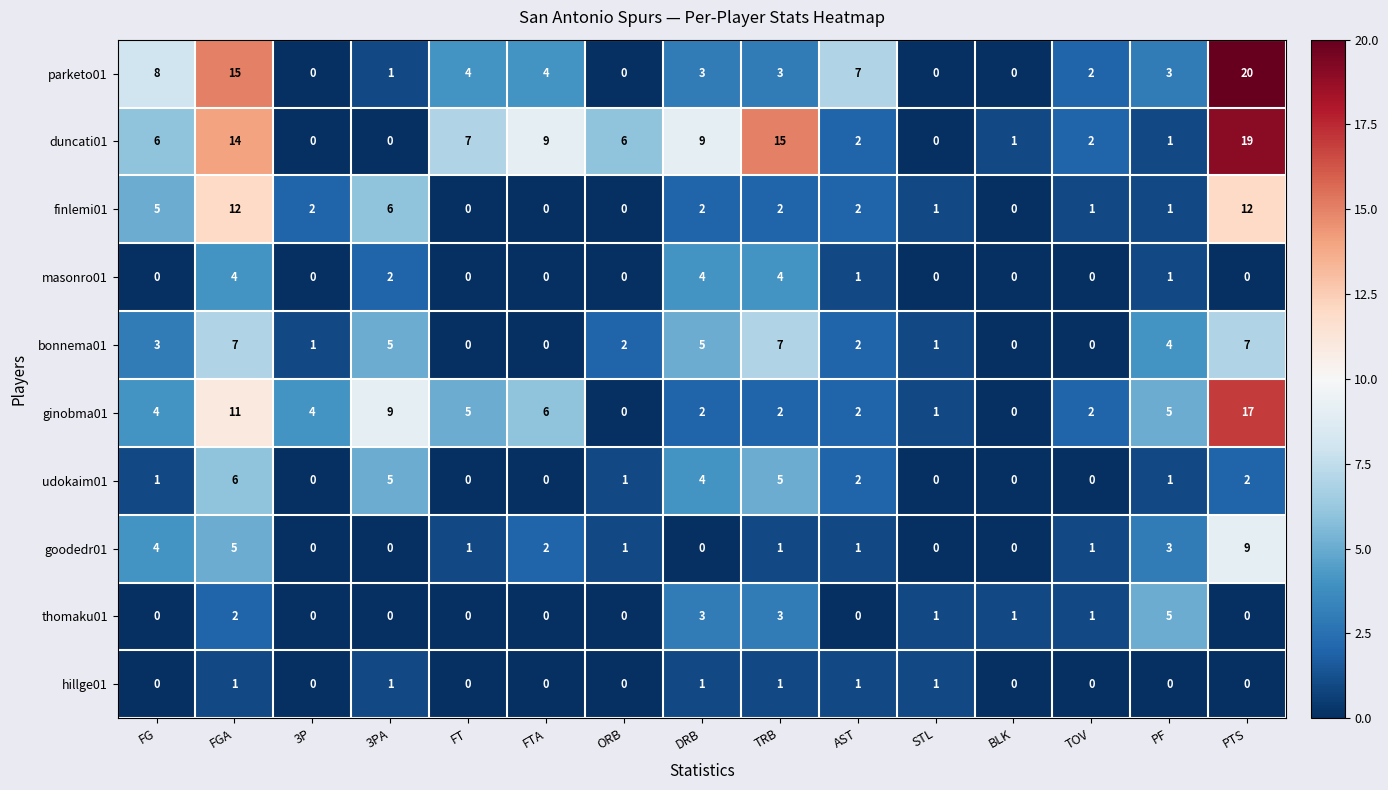

How many masonro01 values are between 0 and 2?

12